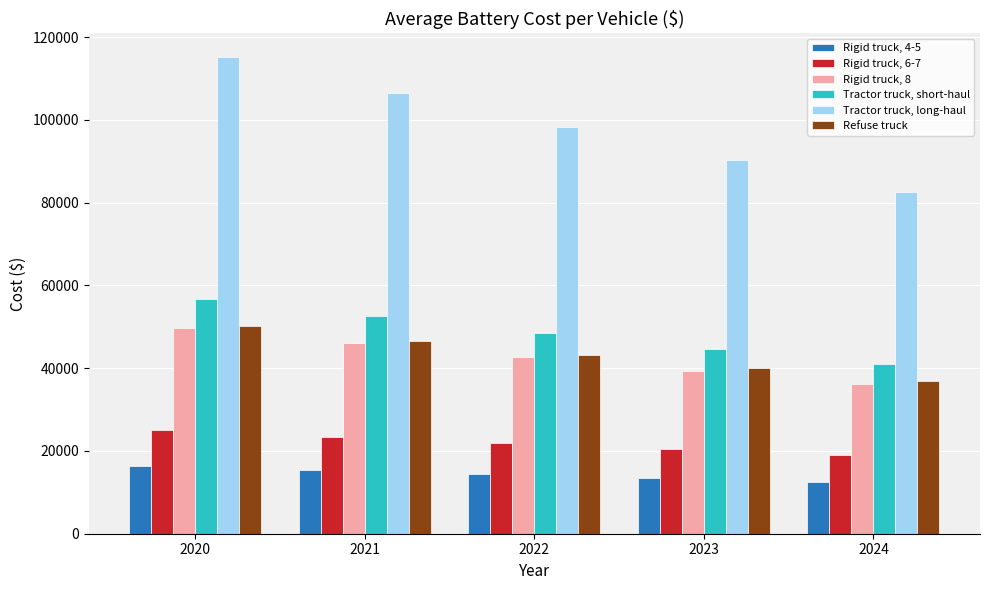

How many series are shown in this chart?

6